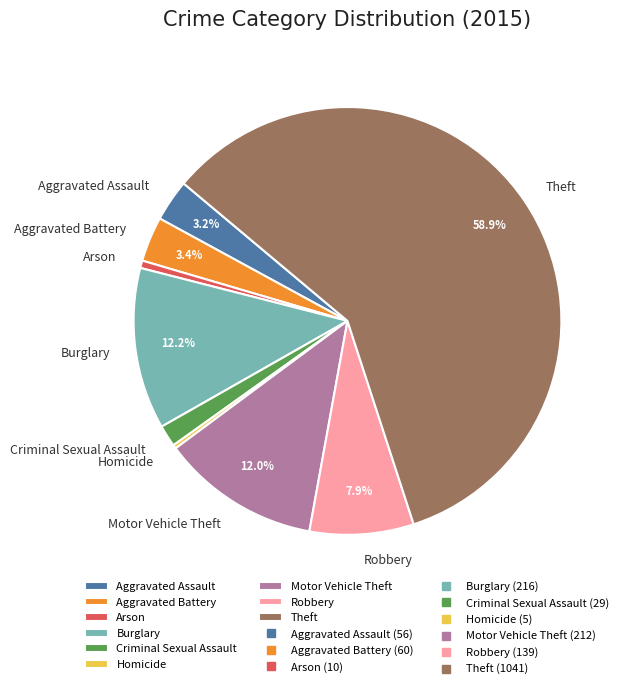

To the nearest percent, what percentage of the pie is Arson?

1%